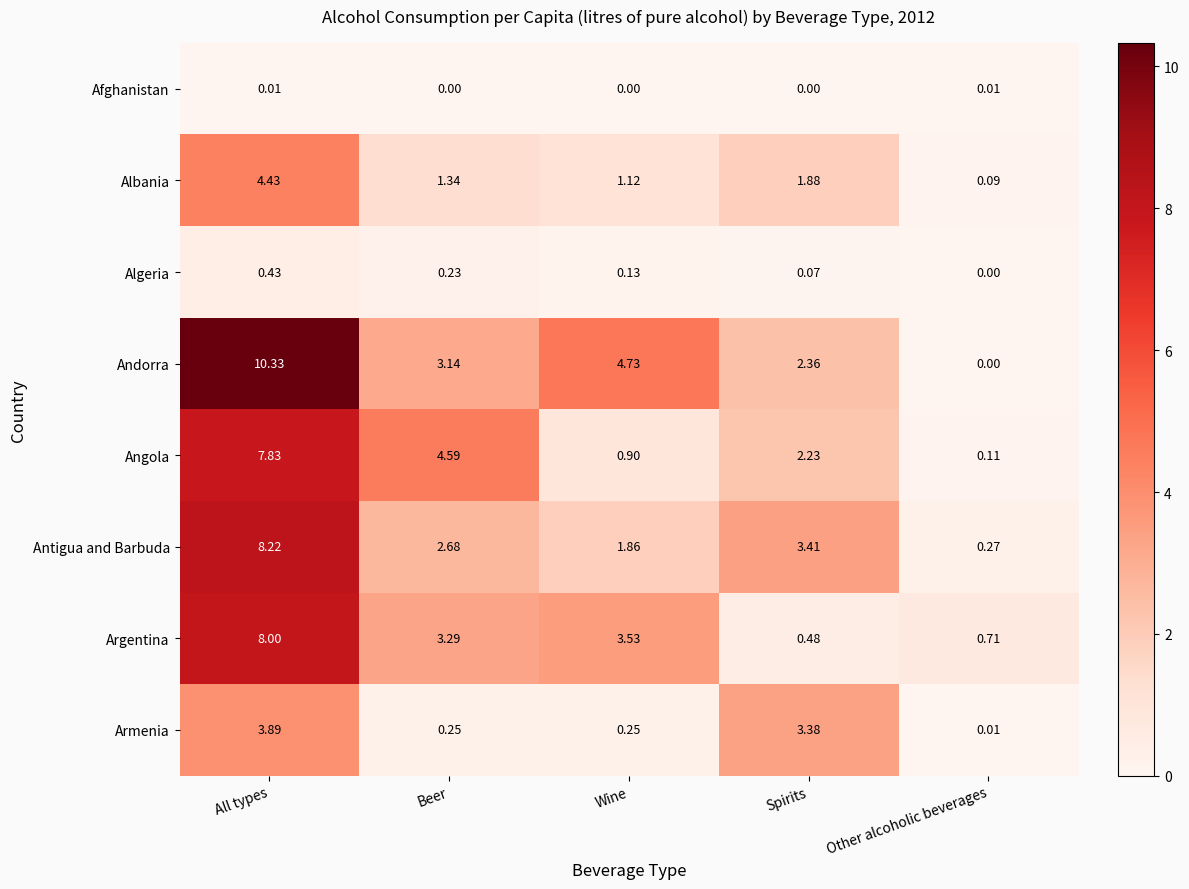

Rank the series by their maximum value, from highest to lowest.

Andorra, Antigua and Barbuda, Argentina, Angola, Albania, Armenia, Algeria, Afghanistan